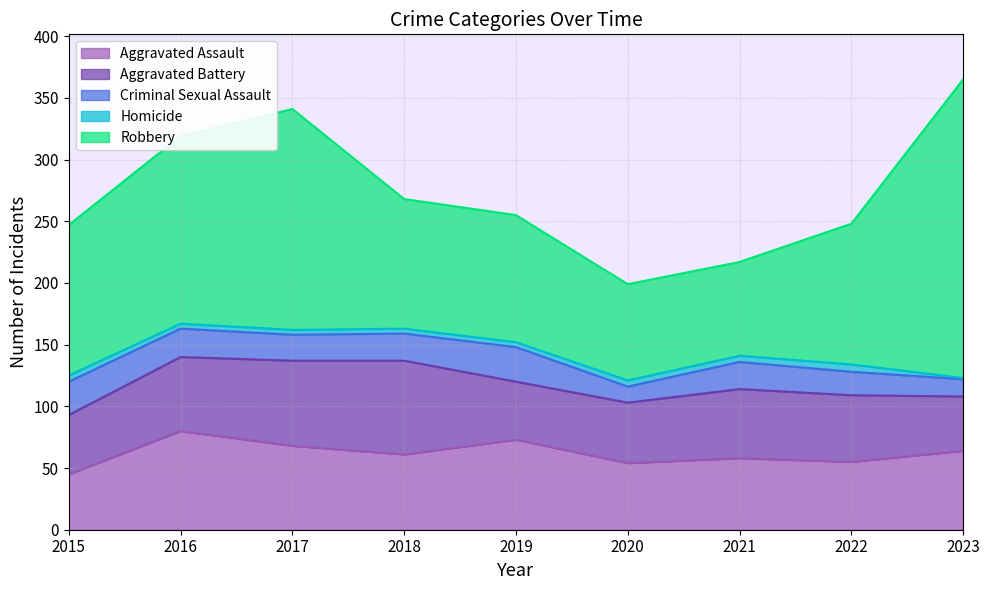

Reading right to left, what are all the values shown in this chart?

Aggravated Assault: 2023=64	2022=55	2021=58	2020=54	2019=73	2018=61	2017=68	2016=80	2015=45
Aggravated Battery: 2023=44	2022=54	2021=56	2020=49	2019=47	2018=76	2017=69	2016=60	2015=48
Criminal Sexual Assault: 2023=14	2022=19	2021=22	2020=13	2019=28	2018=22	2017=21	2016=23	2015=27
Homicide: 2023=1	2022=6	2021=5	2020=5	2019=4	2018=4	2017=4	2016=4	2015=5
Robbery: 2023=242	2022=114	2021=76	2020=78	2019=103	2018=105	2017=179	2016=152	2015=122